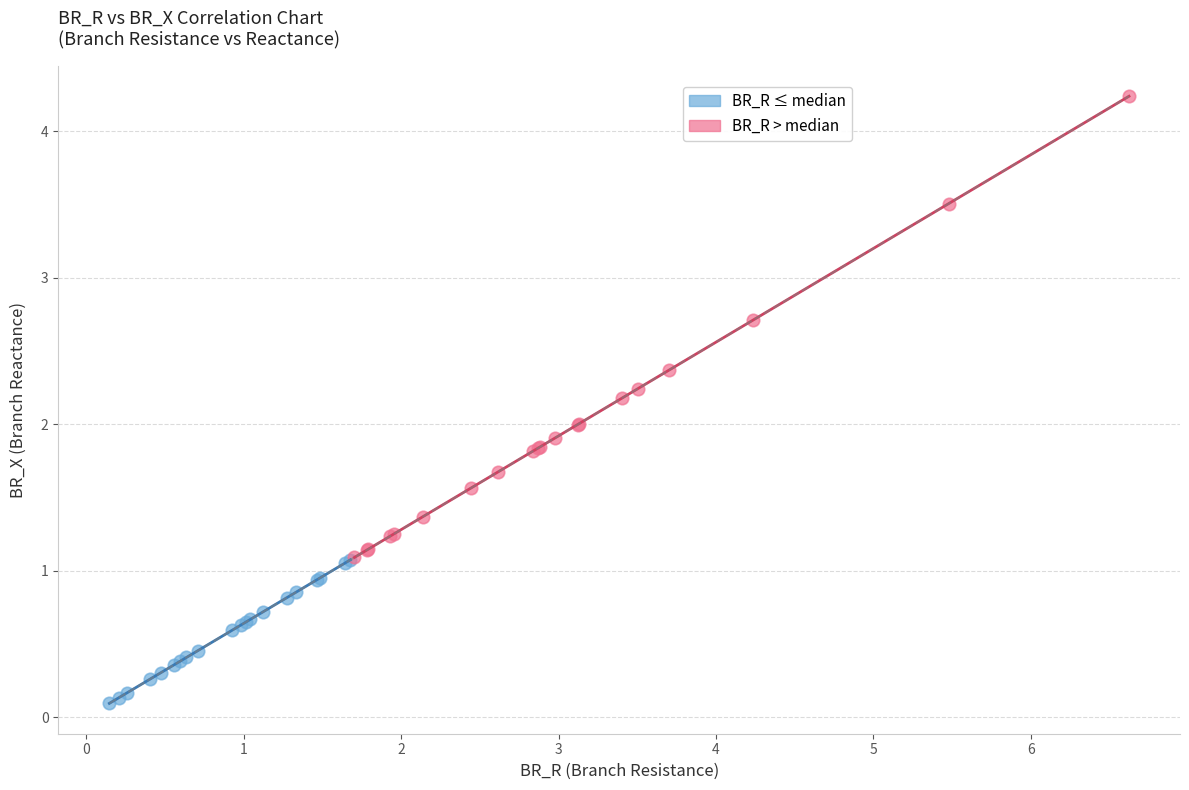

Which series has the widest spread of Y values?

BR_R > median